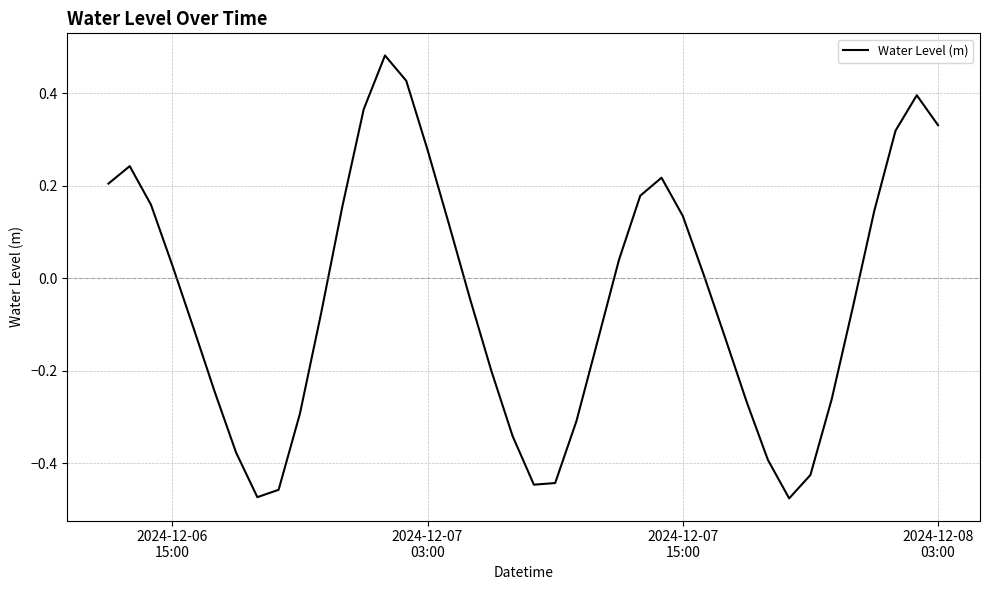

How many lines are shown in the chart?

1